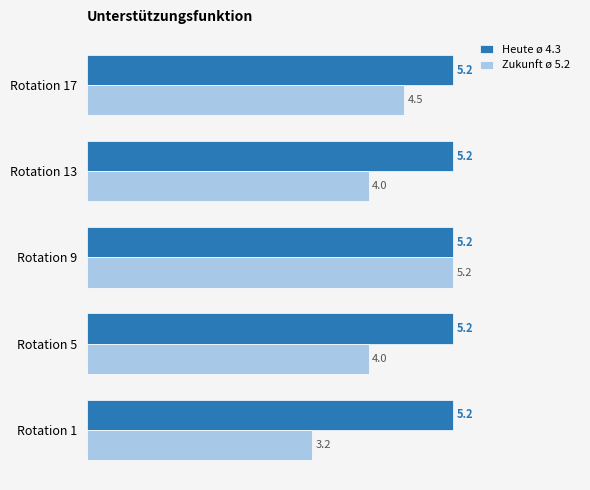

At which category is the sum across all series the highest?

Rotation 9